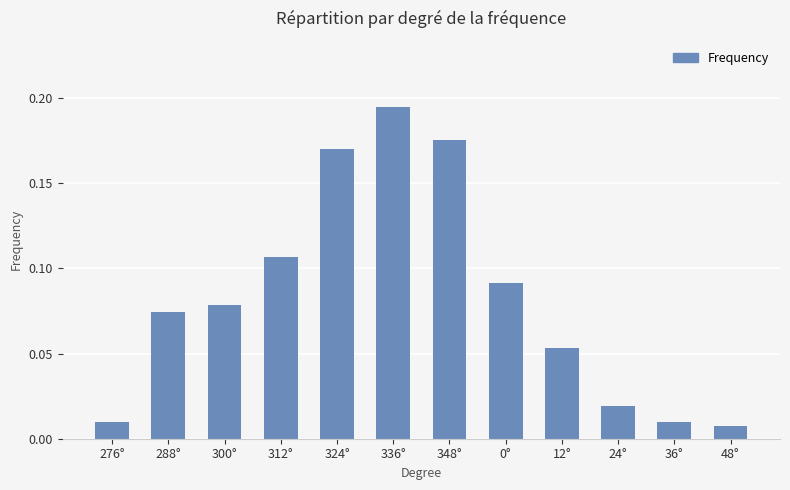

At which category does the chart reach its peak across all series?

336°